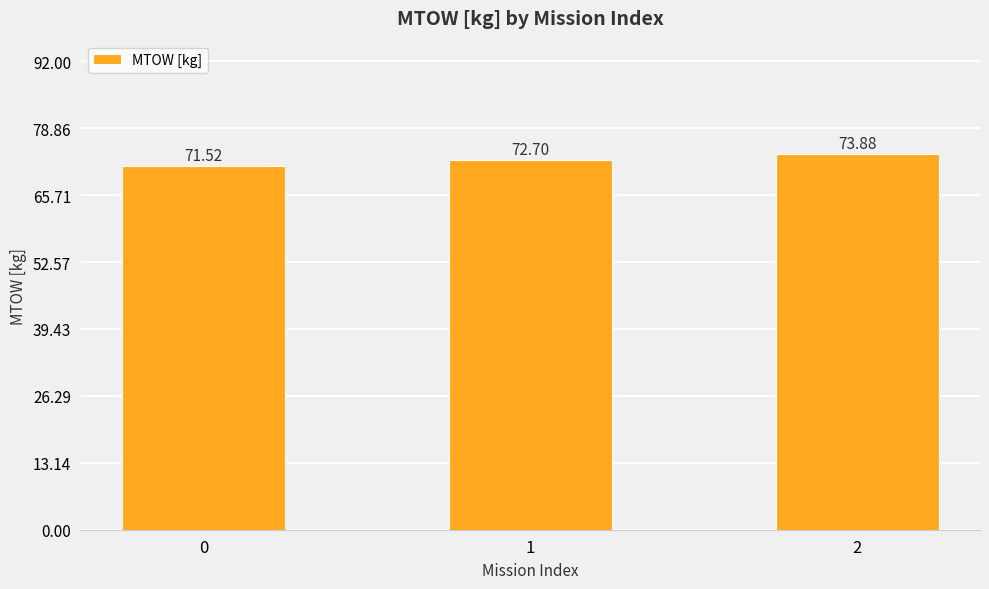

Between 2 and 1, which is larger?

2